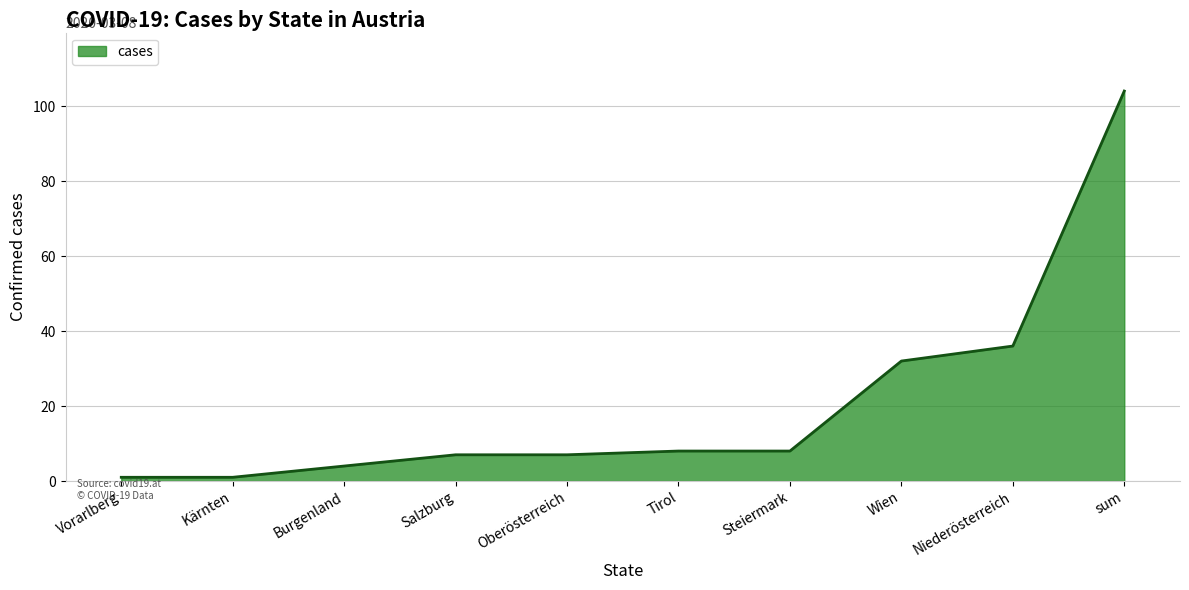

Which has a higher value, Niederösterreich or Wien?

Niederösterreich